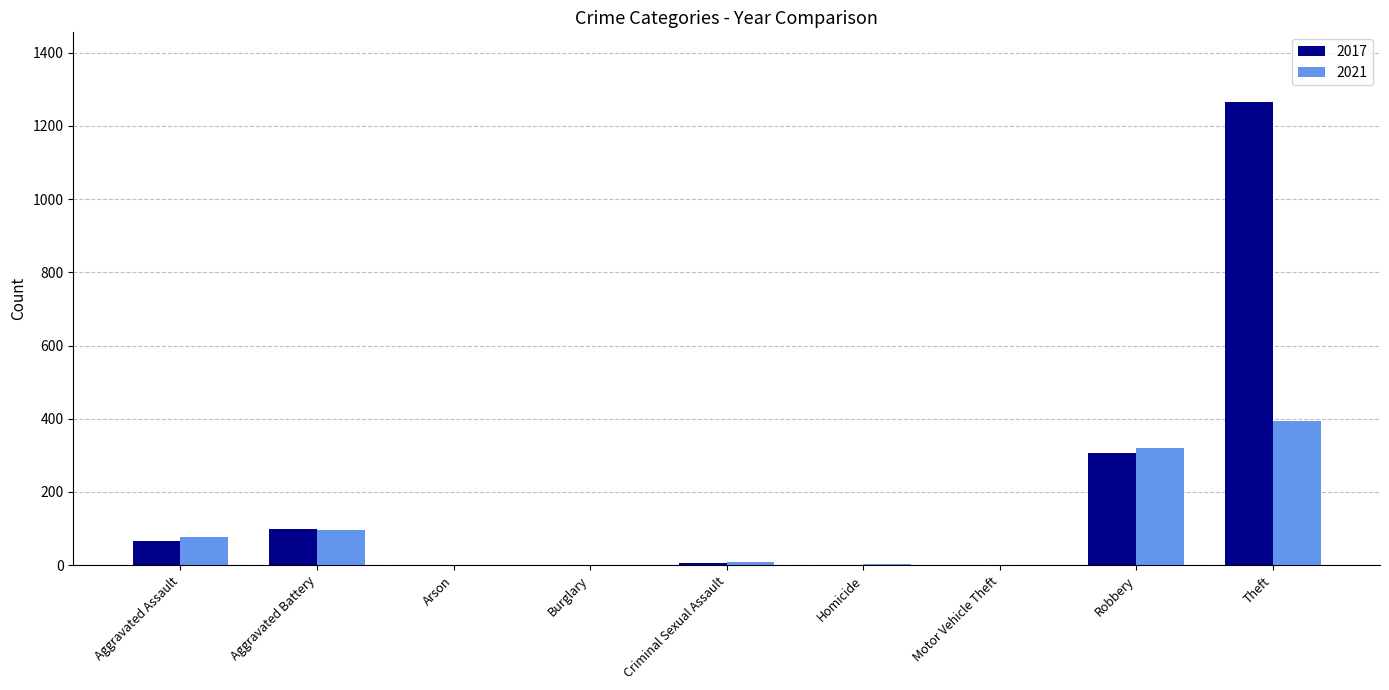

Count the number of categories in the chart.

9